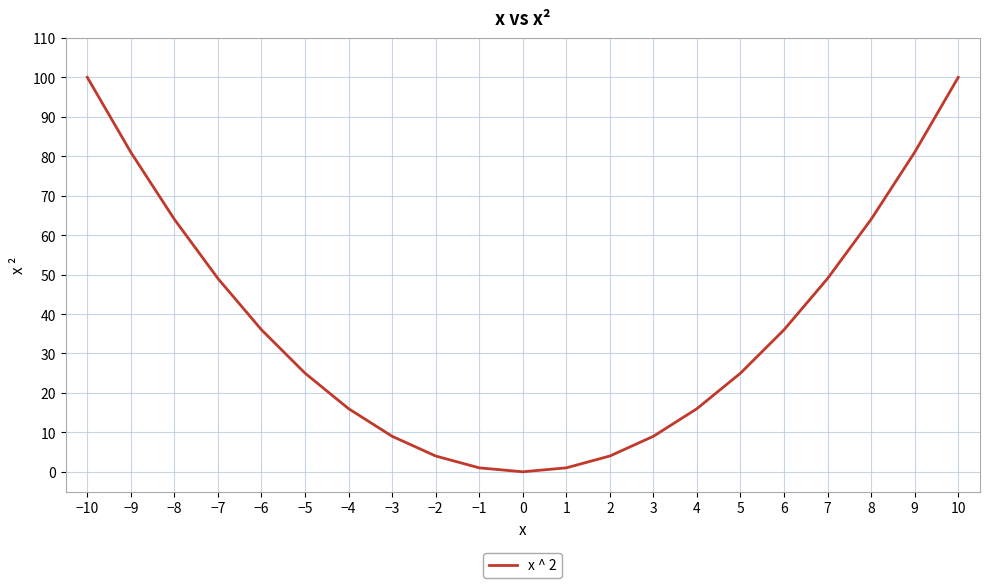

What position from the right is −7?

18